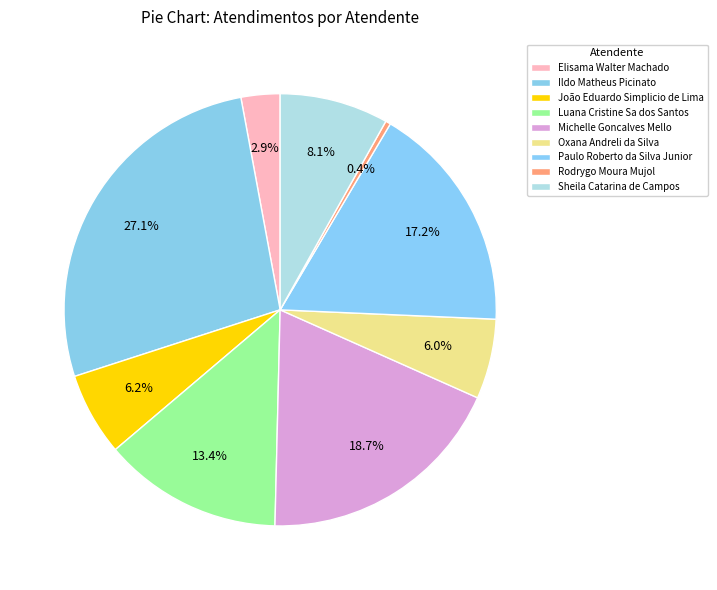

What percentage is the Oxana Andreli da Silva slice, to the nearest percent?

6%